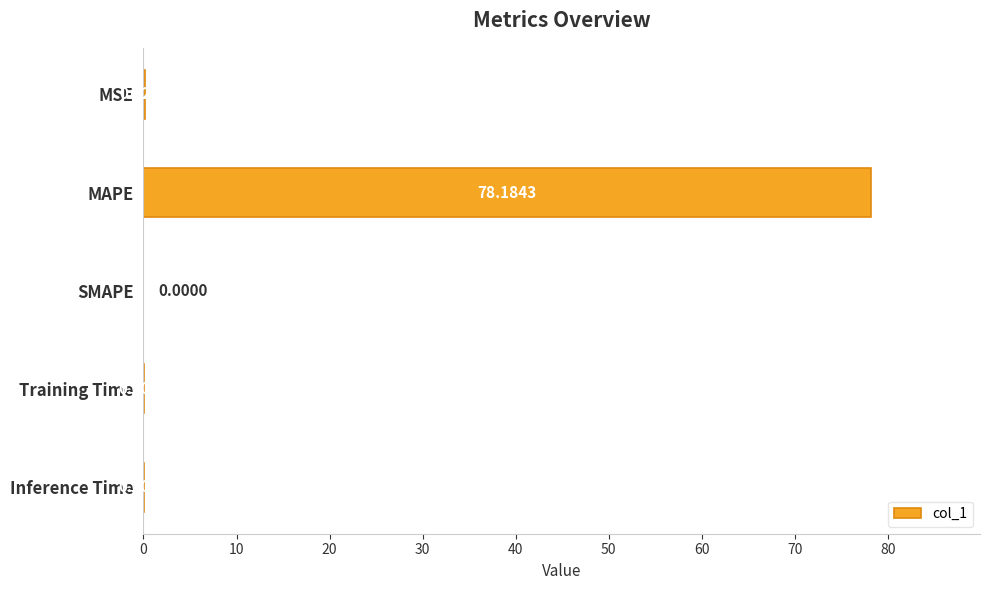

Between Training Time and MSE, which is larger?

MSE